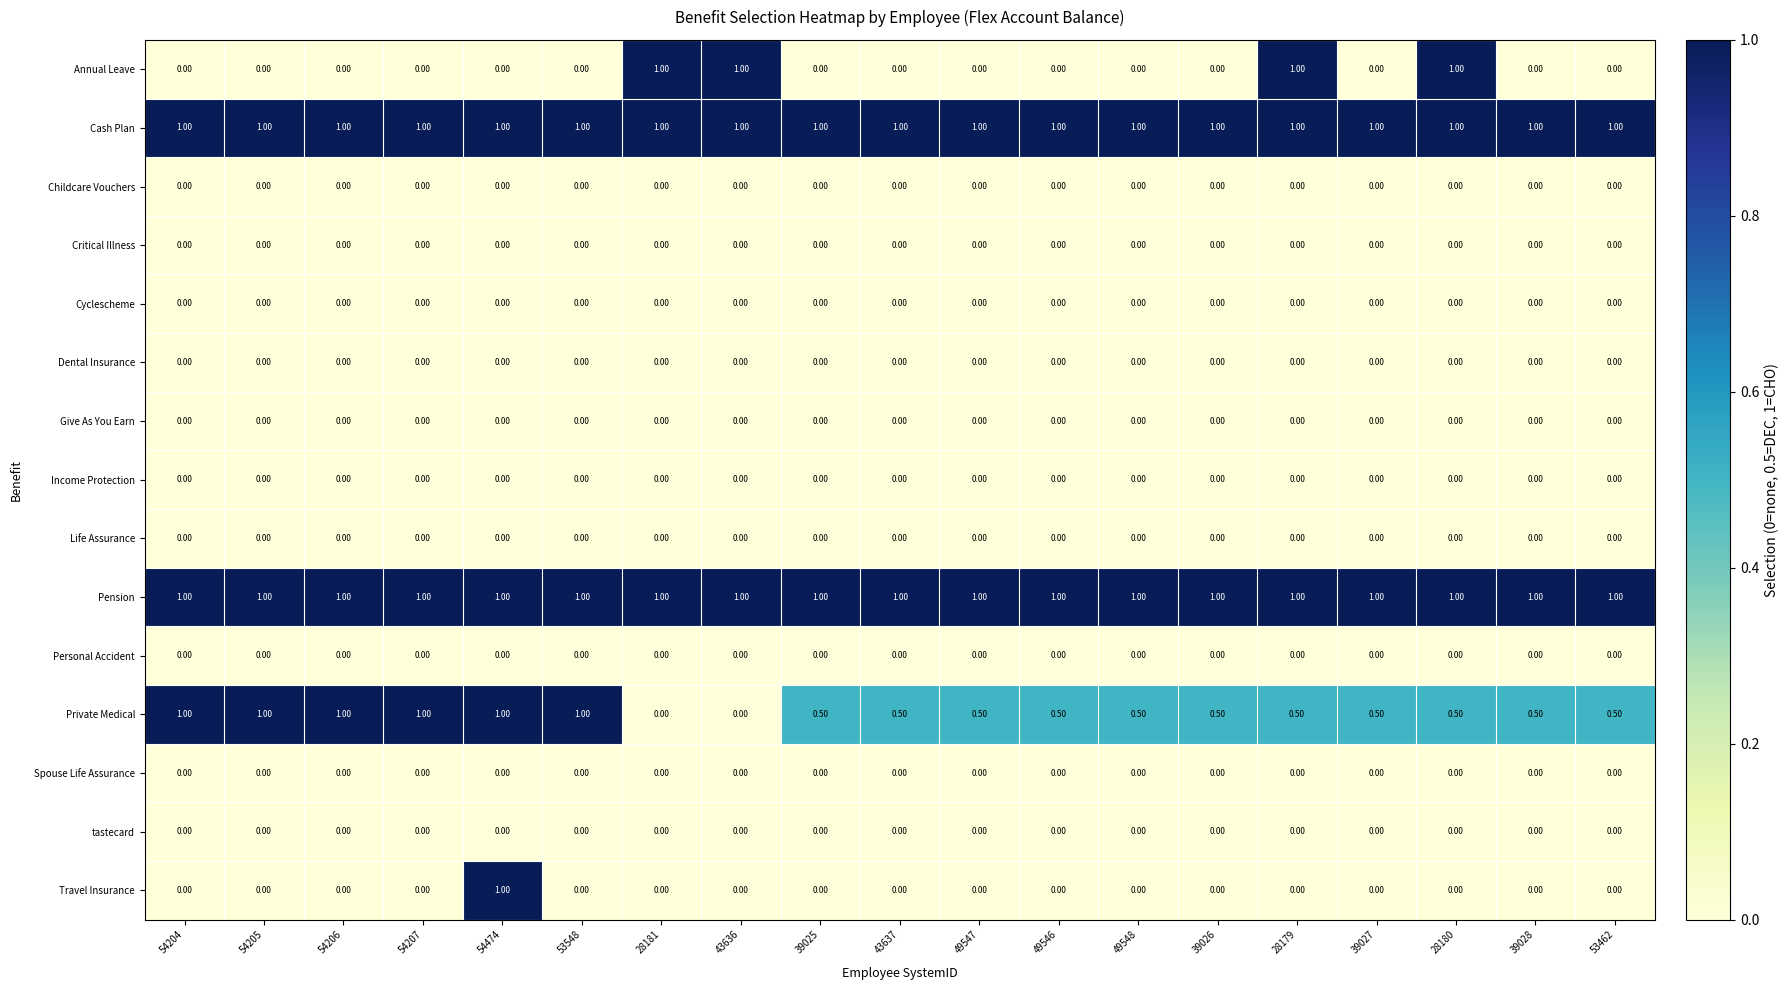

At which category is the sum across all series the highest?

54474